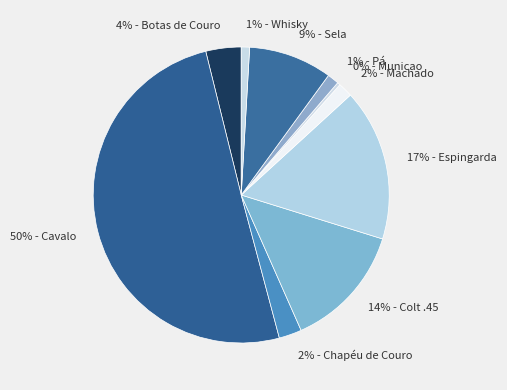

Is there any slice that represents more than half of the pie?

Yes